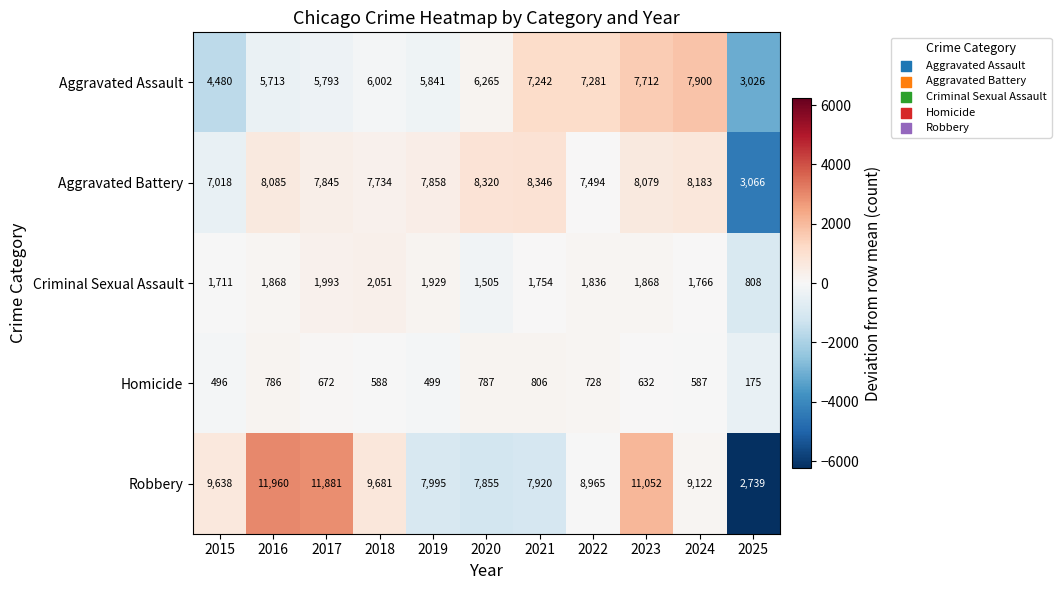

Rank the series by their maximum value, from lowest to highest.

Homicide, Criminal Sexual Assault, Aggravated Assault, Aggravated Battery, Robbery